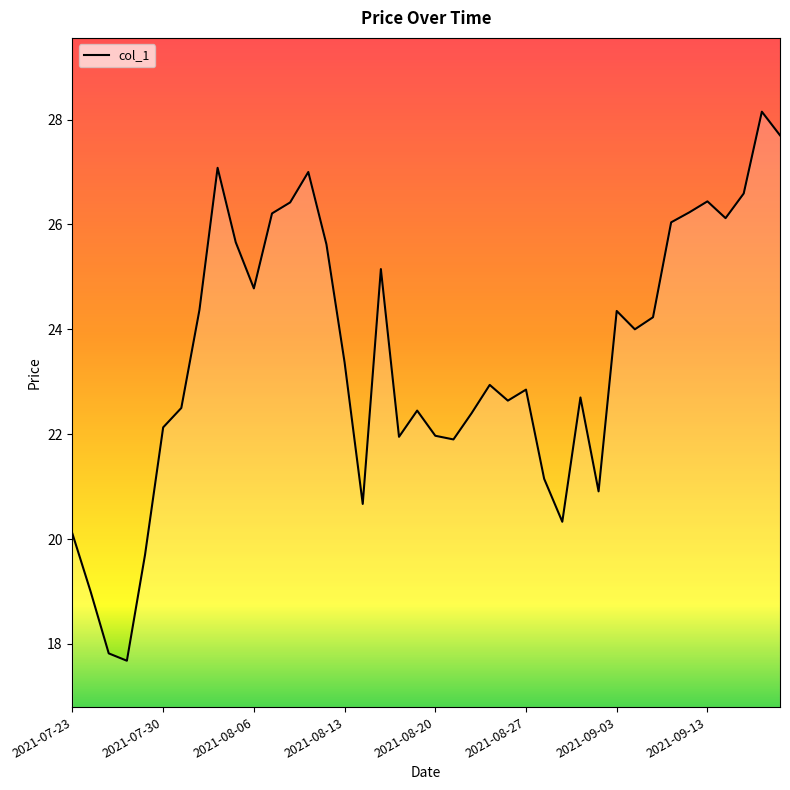

What is the greatest value displayed?

28.1